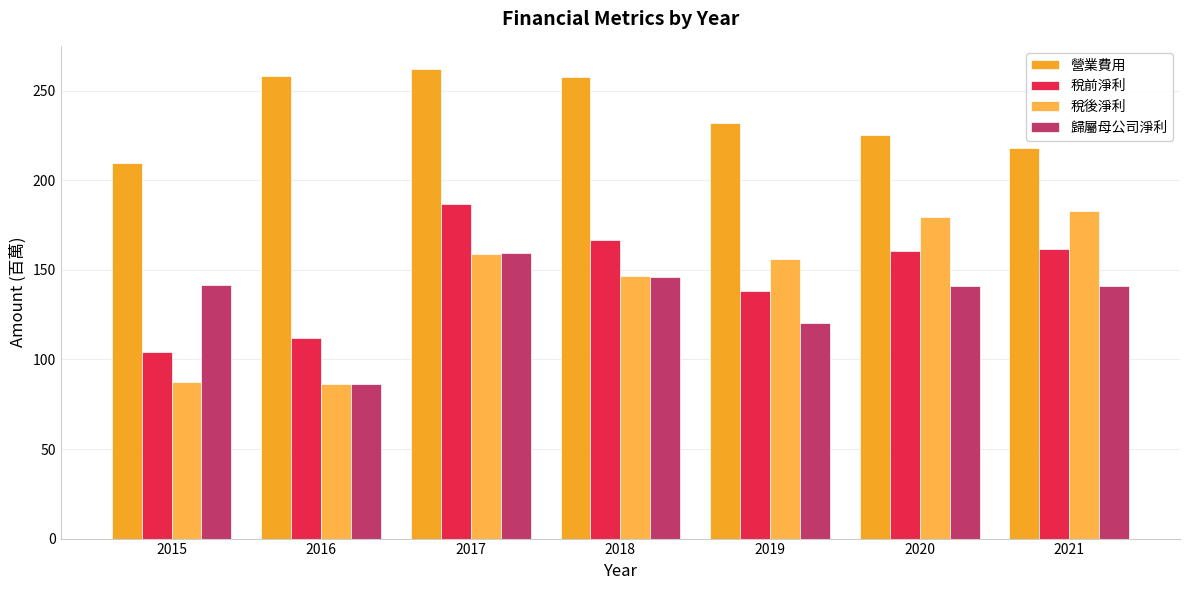

Which series has the largest total across all categories?

營業費用